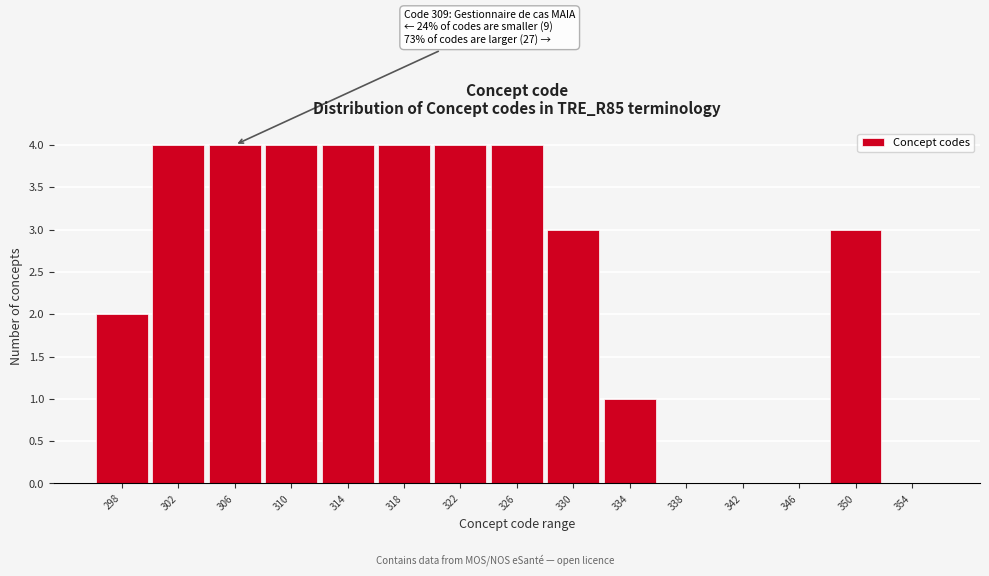

Reading left to right, list all the values displayed in this chart.

298=2	302=4	306=4	310=4	314=4	318=4	322=4	326=4	330=3	334=1	338=0	342=0	346=0	350=3	354=0